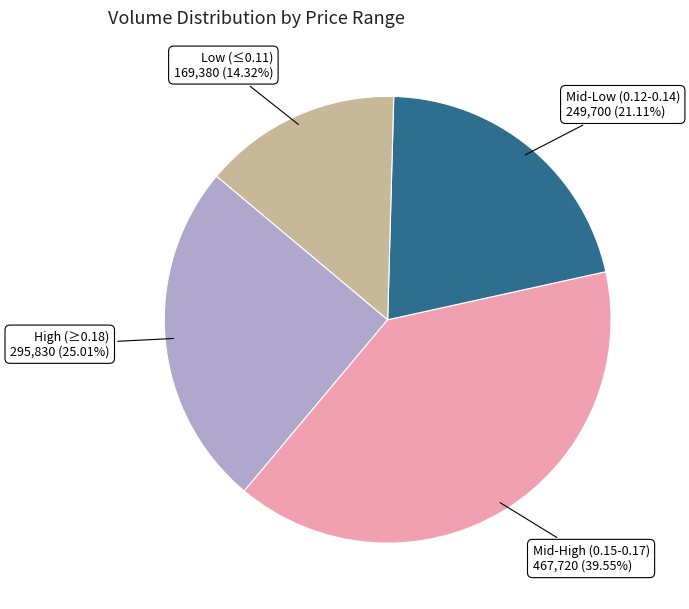

Rank the categories by value from lowest to highest.

Low (≤0.11), Mid-Low (0.12-0.14), High (≥0.18), Mid-High (0.15-0.17)